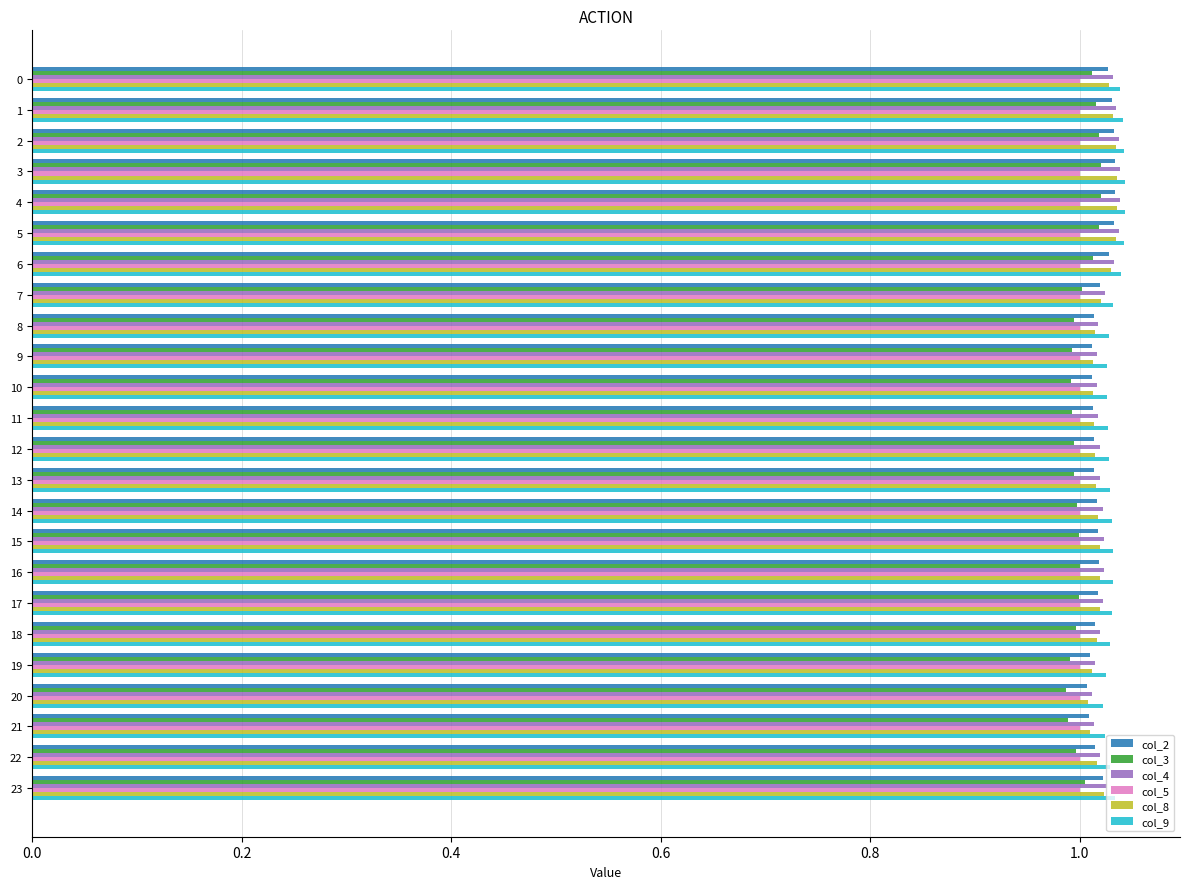

Which series has the widest spread of values?

col_3